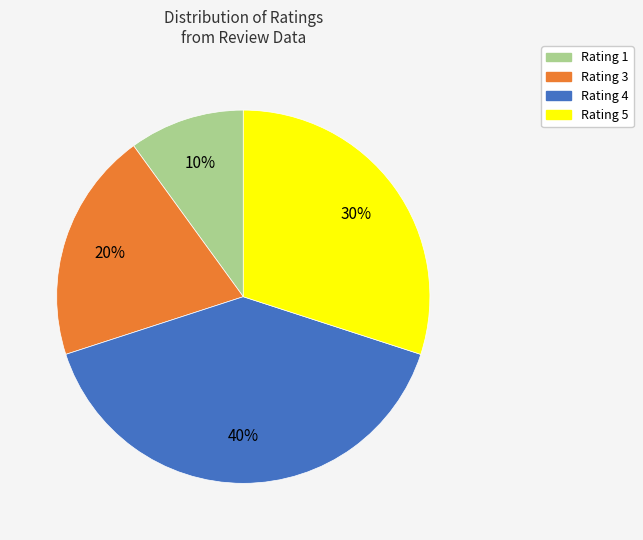

To the nearest percent, what percentage of the pie is Rating 5?

30%